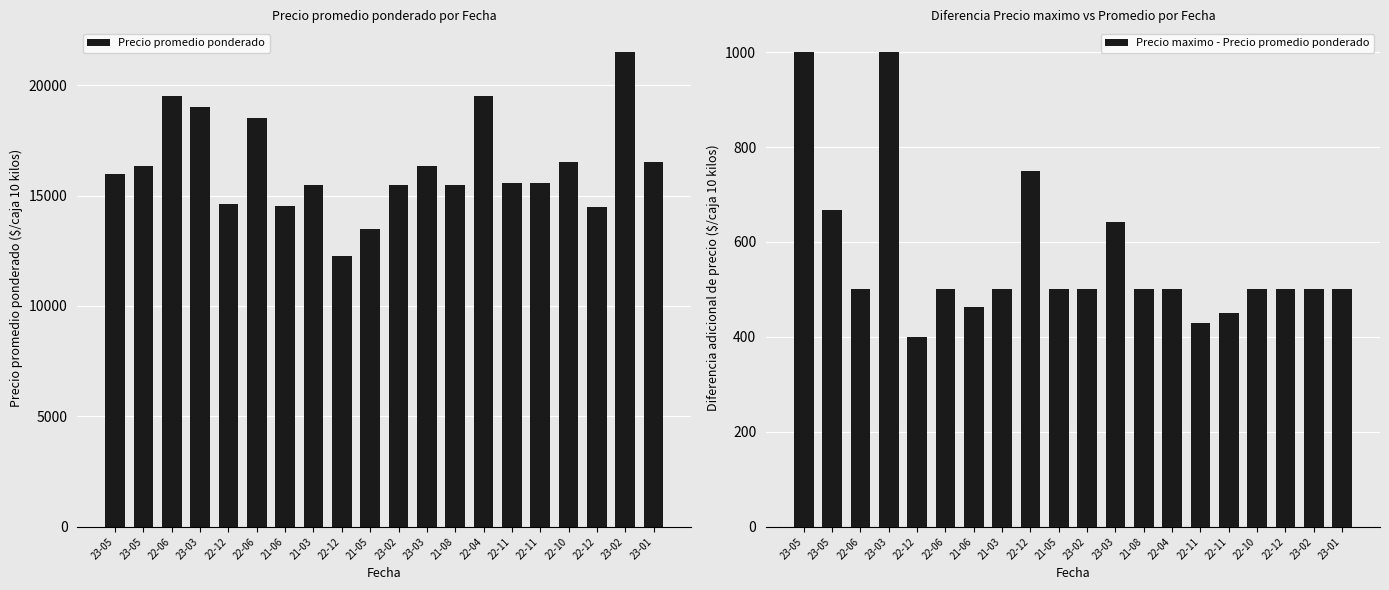

Are the bars horizontal?

No